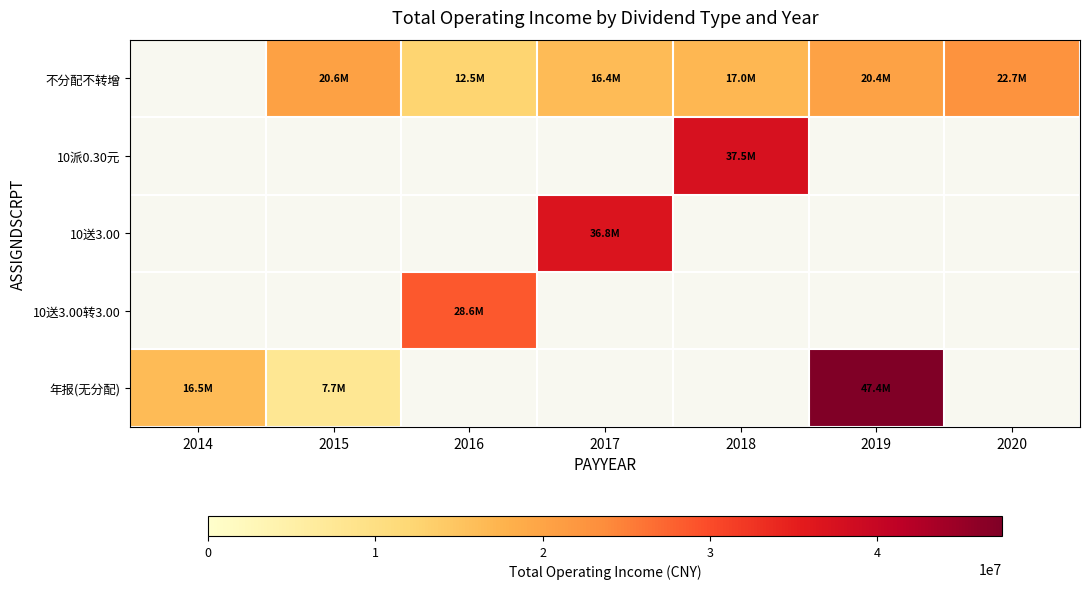

What is the approximate value of 不分配不转增 at 2015?

20571827.0